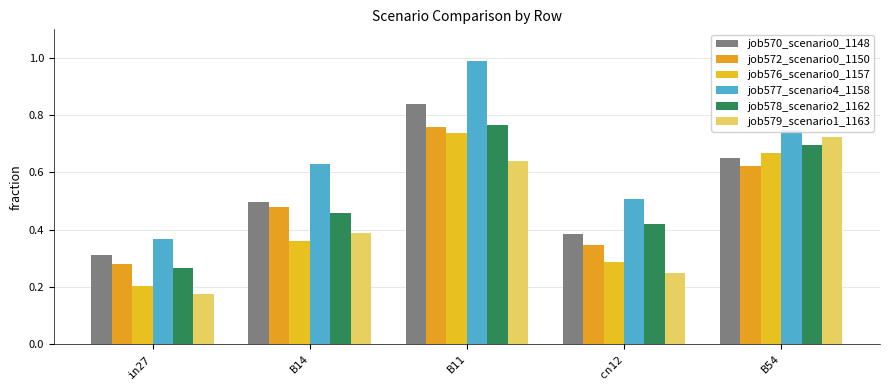

How many categories are shown in the chart?

5